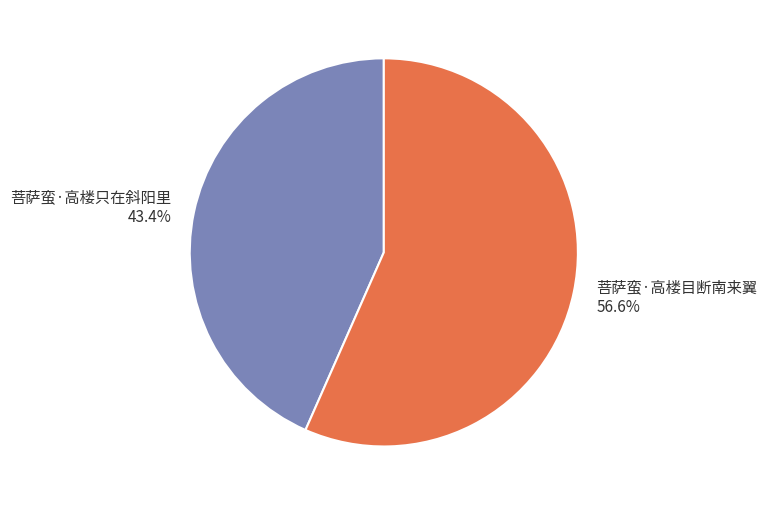

Approximately how many times larger is the value at 菩萨蛮·高楼只在斜阳里 compared to 菩萨蛮·高楼目断南来翼?

0.8